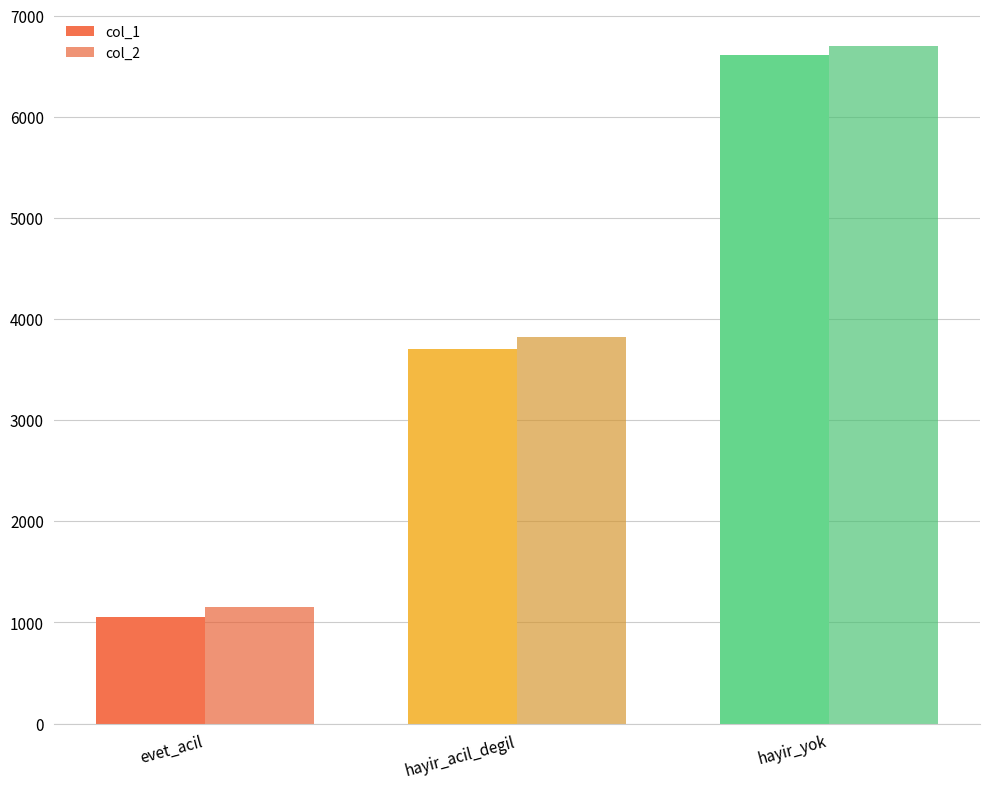

At how many categories does at least one series exceed 4886?

1